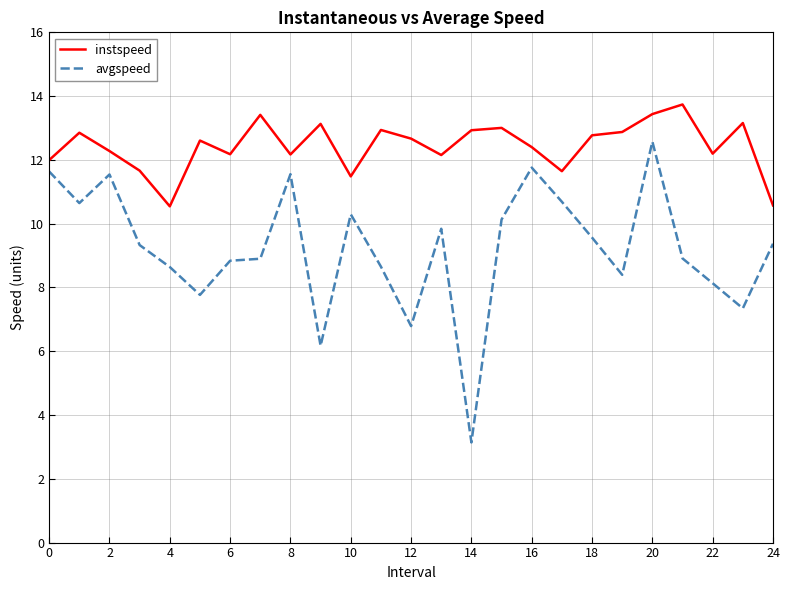

Which series has the widest spread of values?

avgspeed